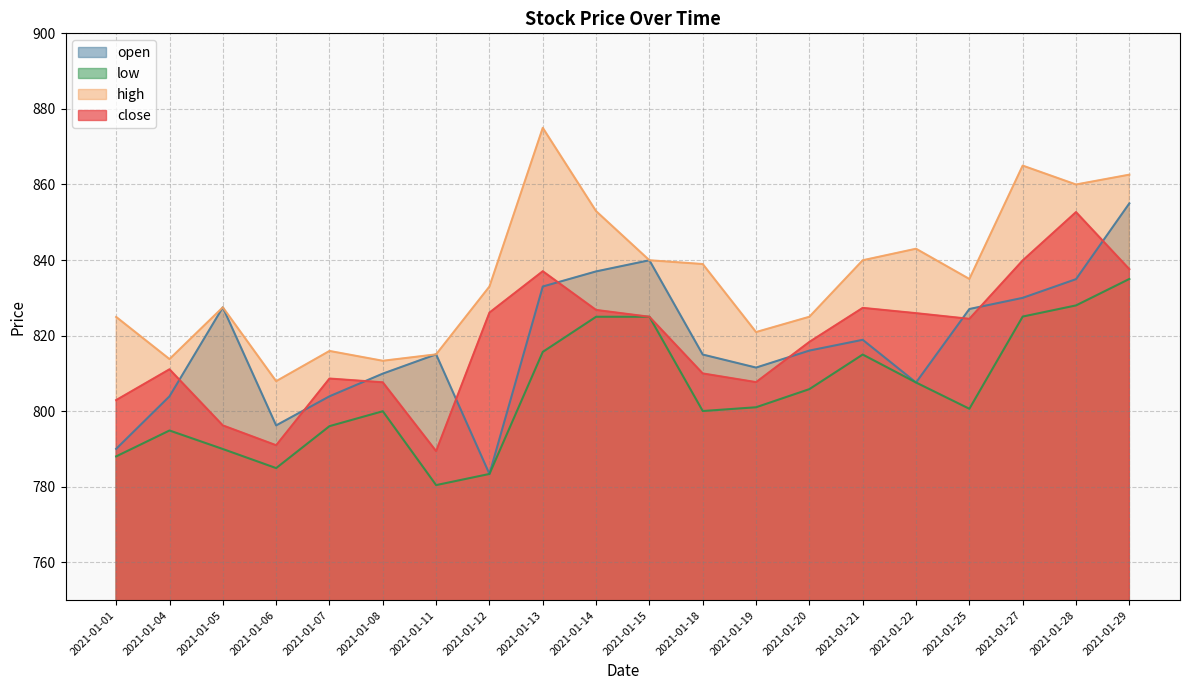

The open series shows 508.7 at 2021-01-18. True or false?

False